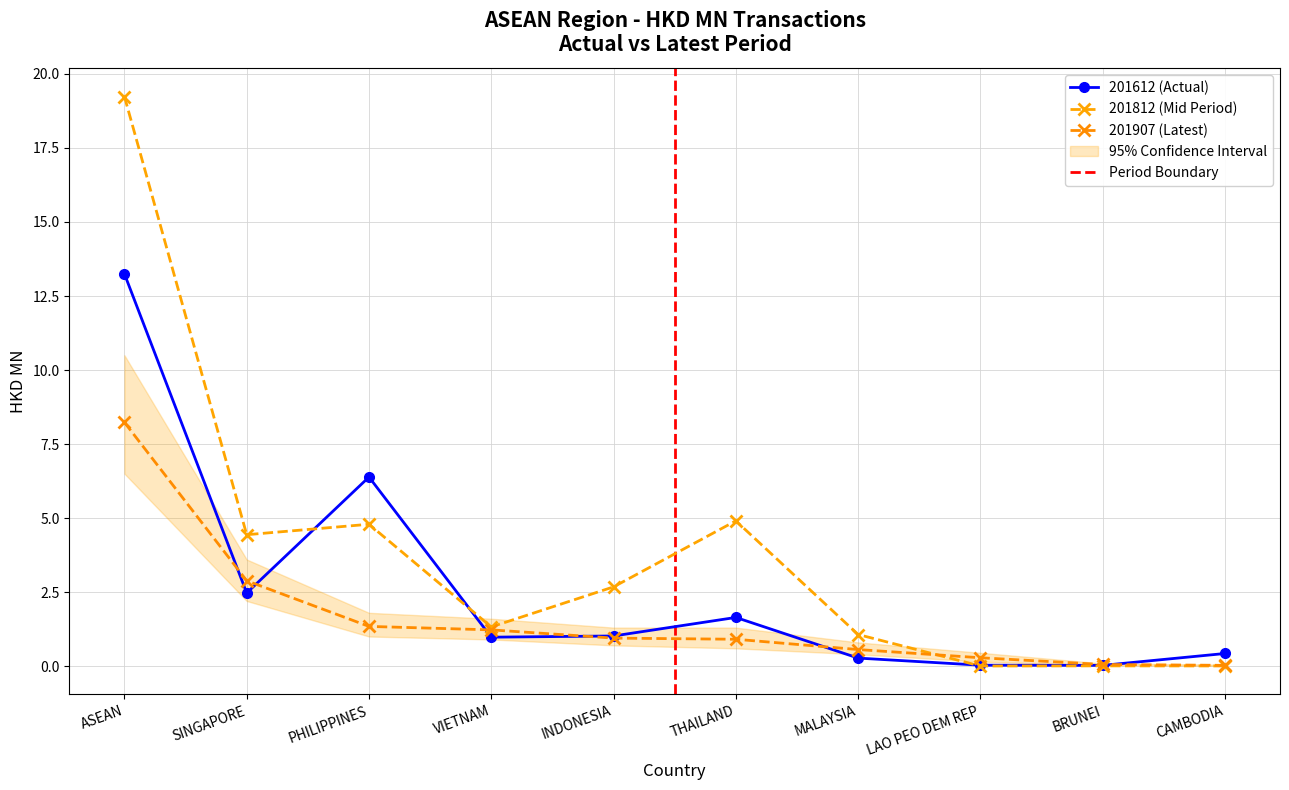

What position from the left is VIETNAM?

4